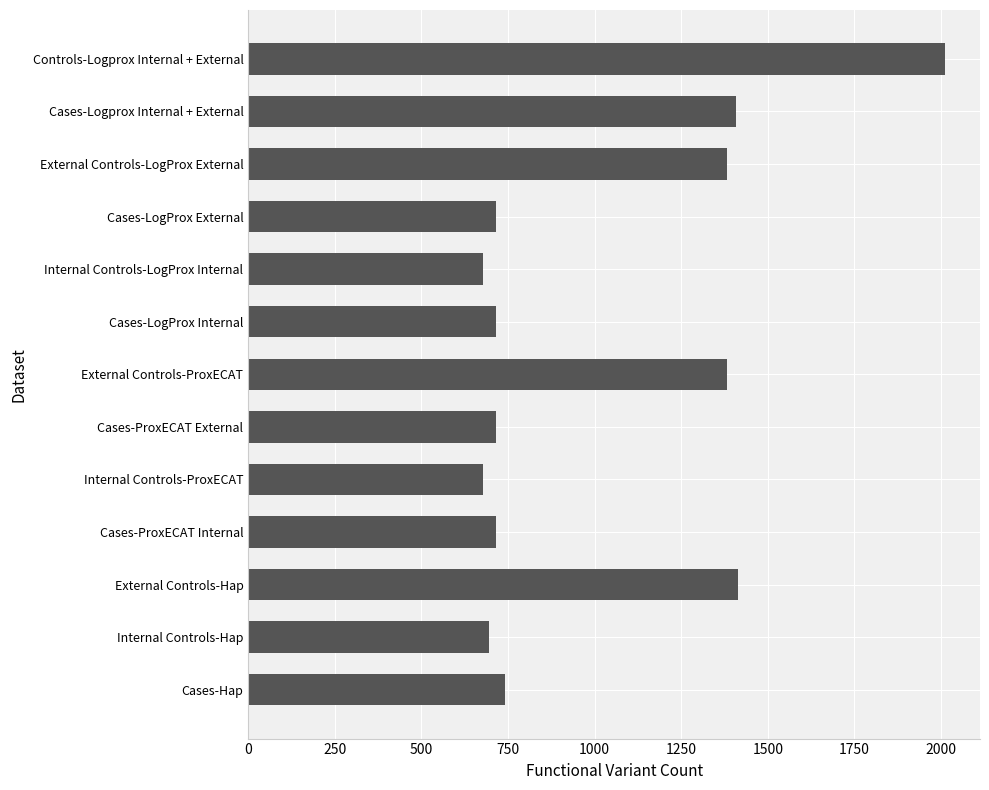

What is the maximum value shown in the chart?

2012